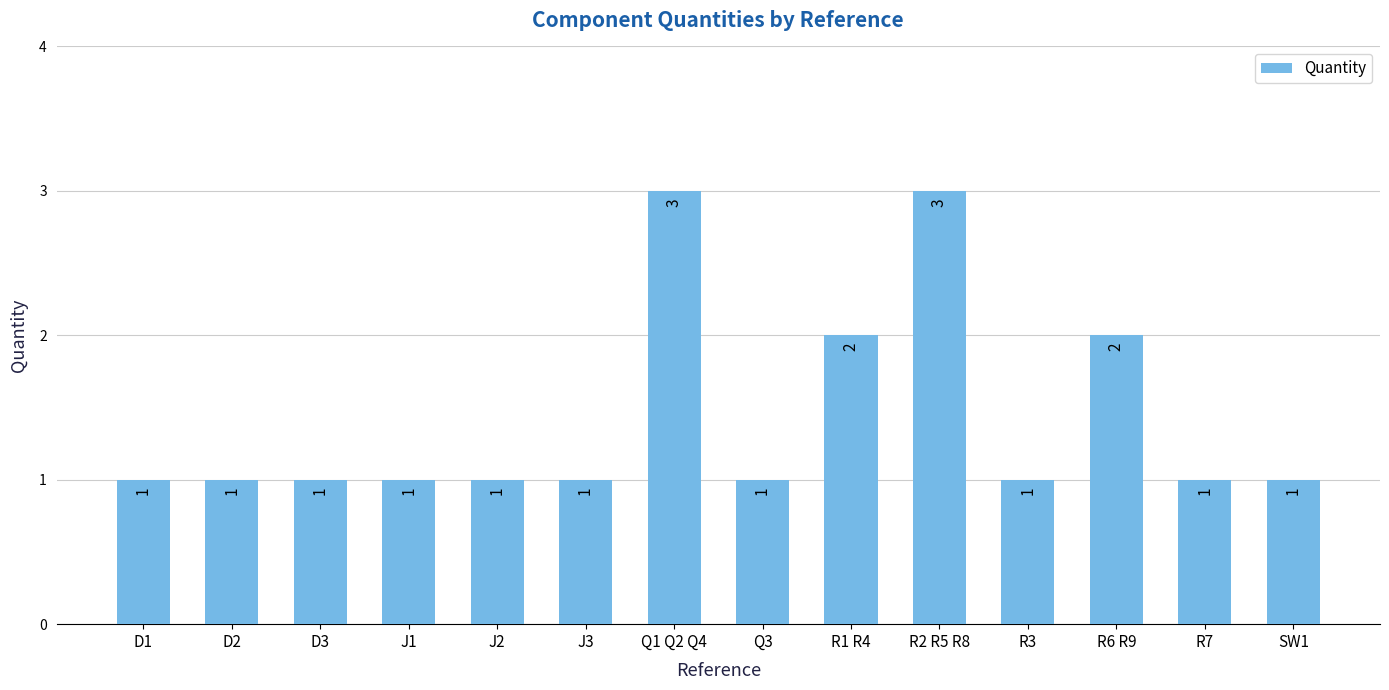

What is the label of the 1st bar from the right?

SW1